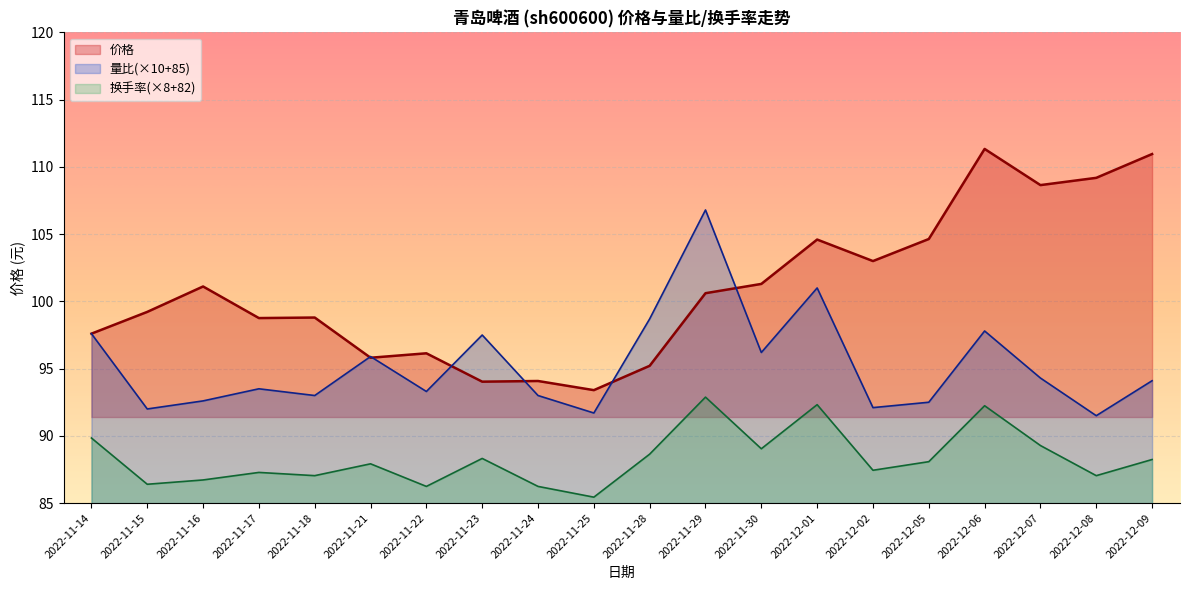

True or false: 换手率 and 量比 intersect in this chart.

False